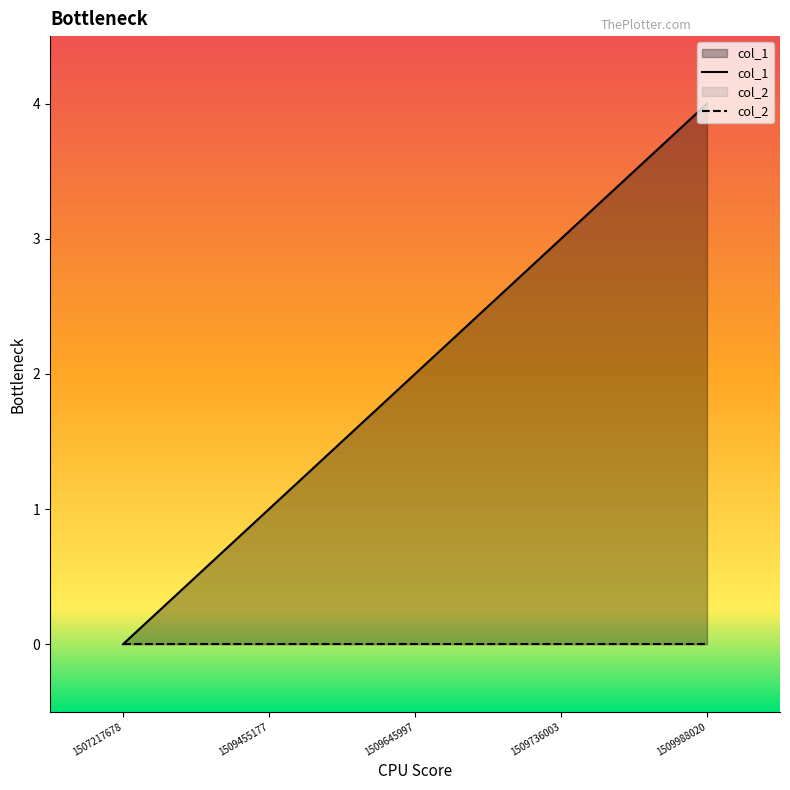

True or false: the data shows 2 at 1509645997.

True